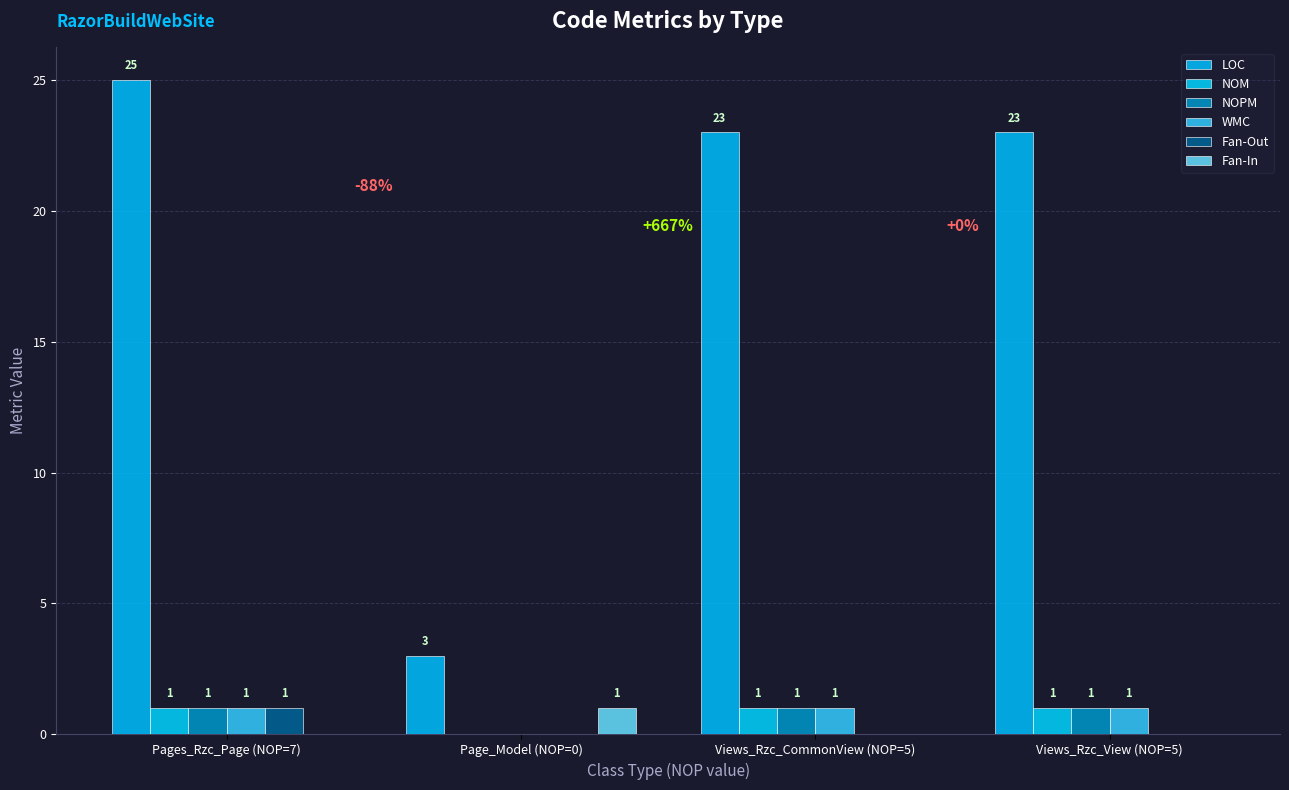

What is the label of the 4th bar from the left?

Views_Rzc_View (NOP=5)